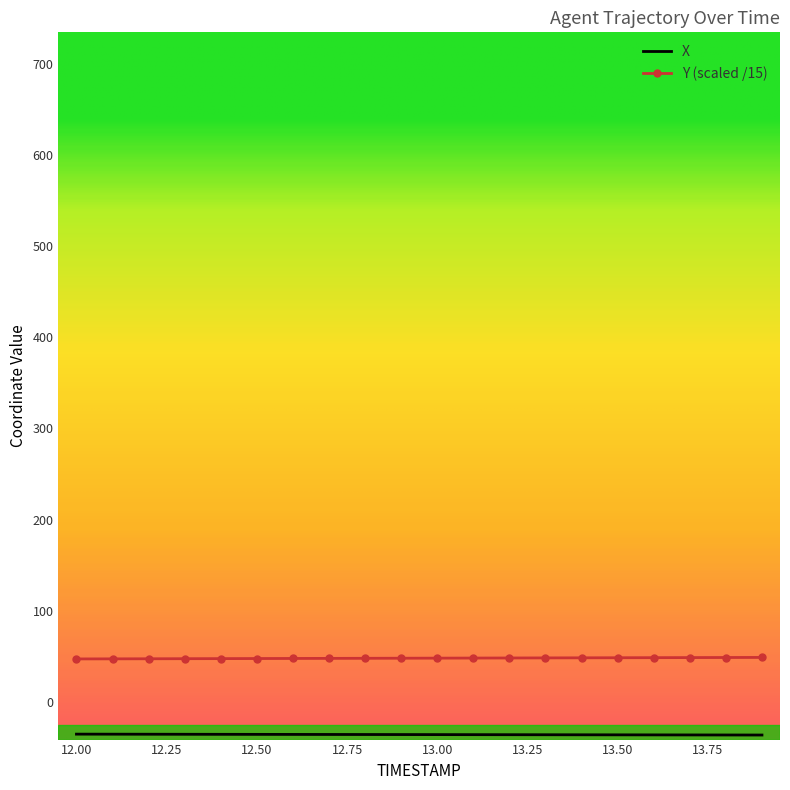

What is the minimum value shown in the chart?

-36.5